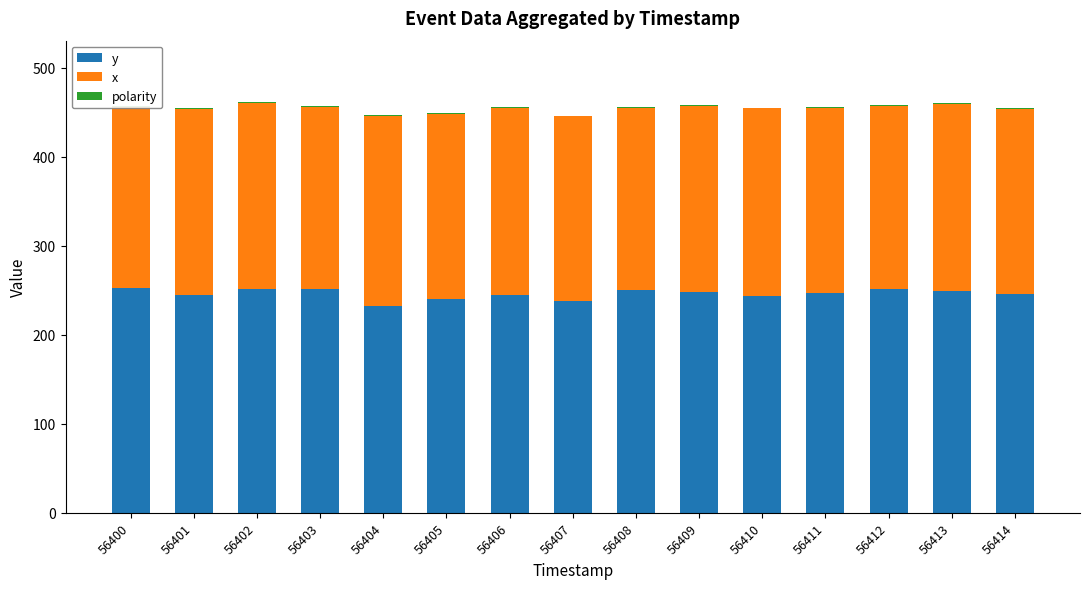

Reading left to right, list all the values displayed in this chart.

y: 252	244	251	251	232	240	245	238	250	248	243	247	251	249	246
x: 204	209	209	205	214	208	210	207	205	209	211	208	206	210	207
polarity: 1	1	1	1	1	1	1	1	1	1	1	1	1	1	1